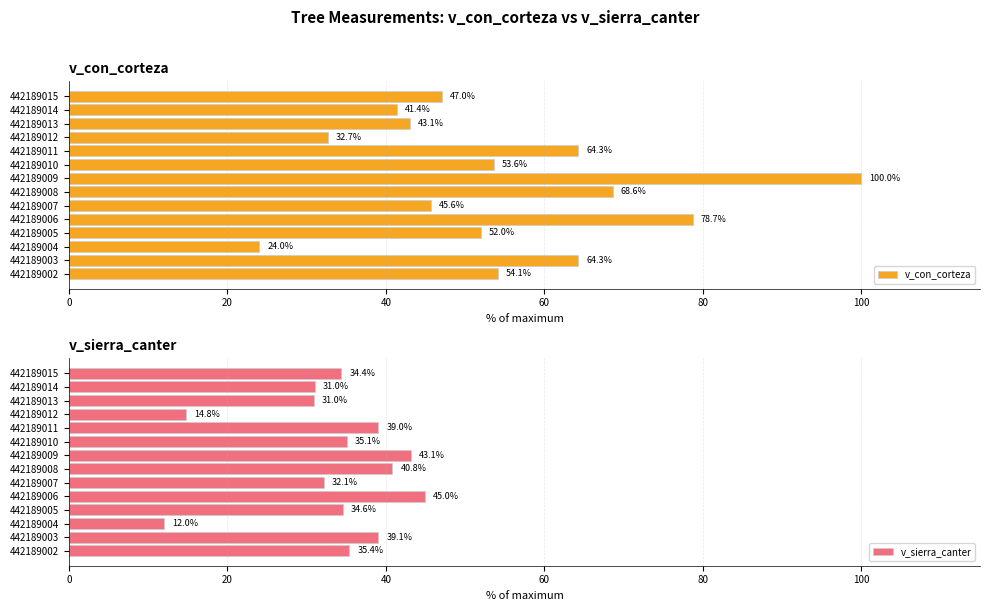

The value of v_con_corteza at 442189005 is 78.2. True or false?

False